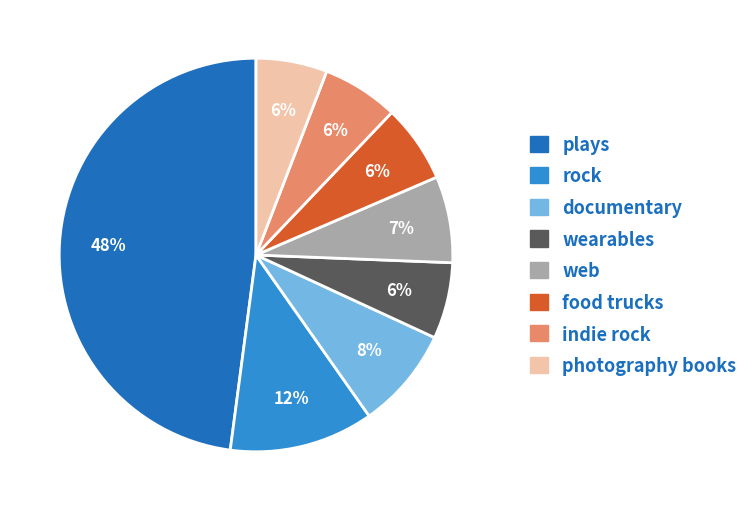

Count the number of slices in the pie.

8